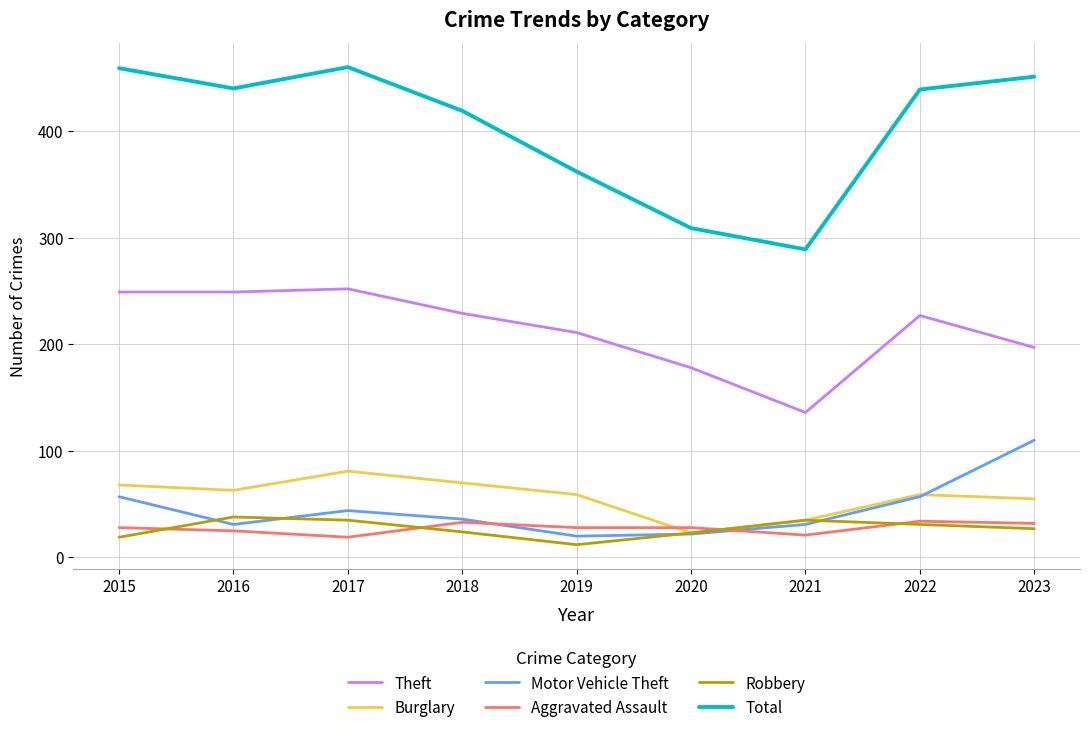

True or false: Aggravated Assault has a value of 19 at 2017.

True